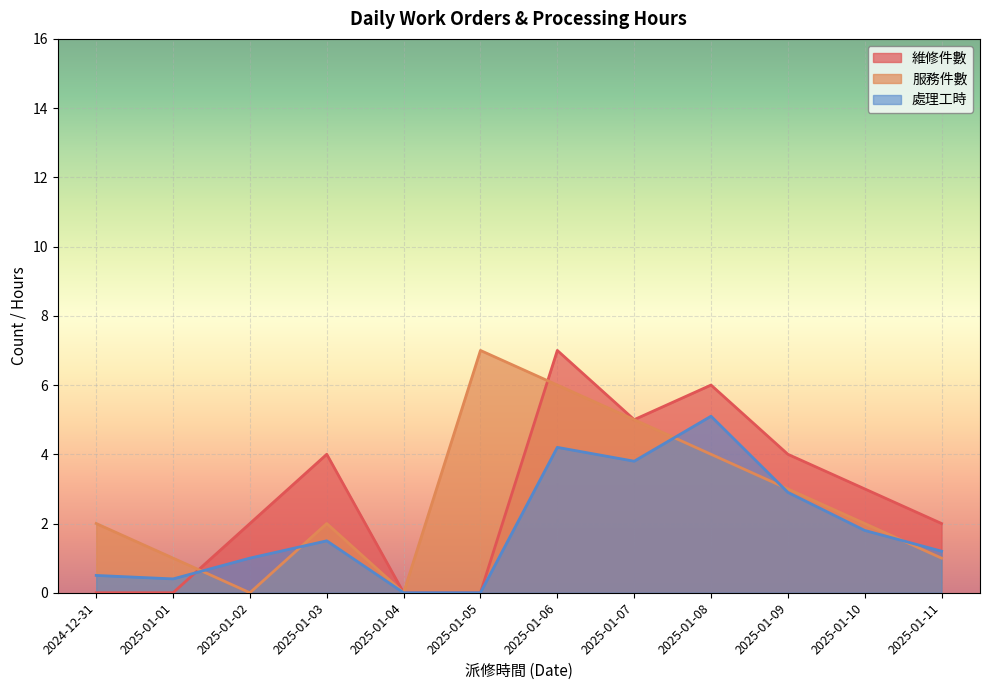

How many data points in 處理工時 are less than 1?

4